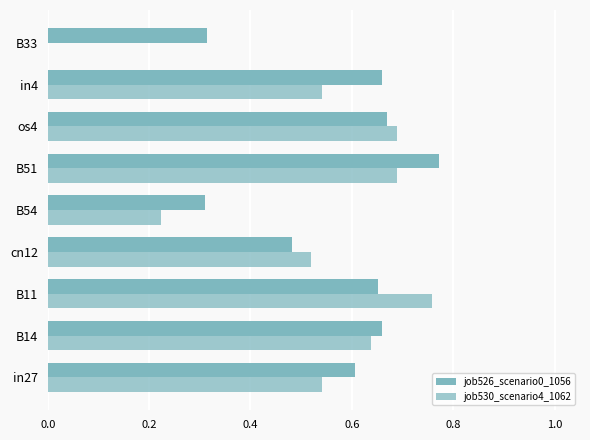

How many data points does each series have?

9